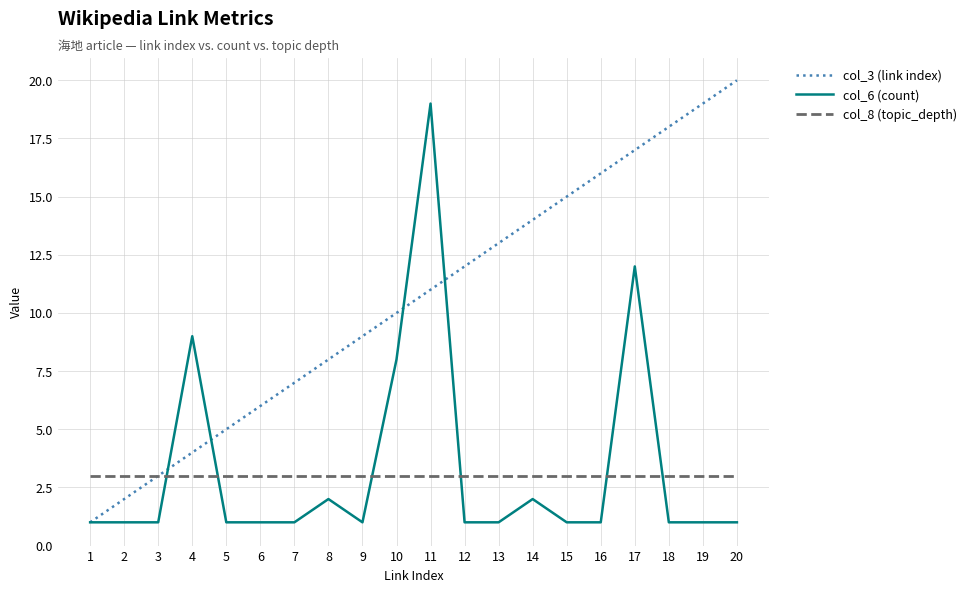

What is the minimum value shown in the chart?

1